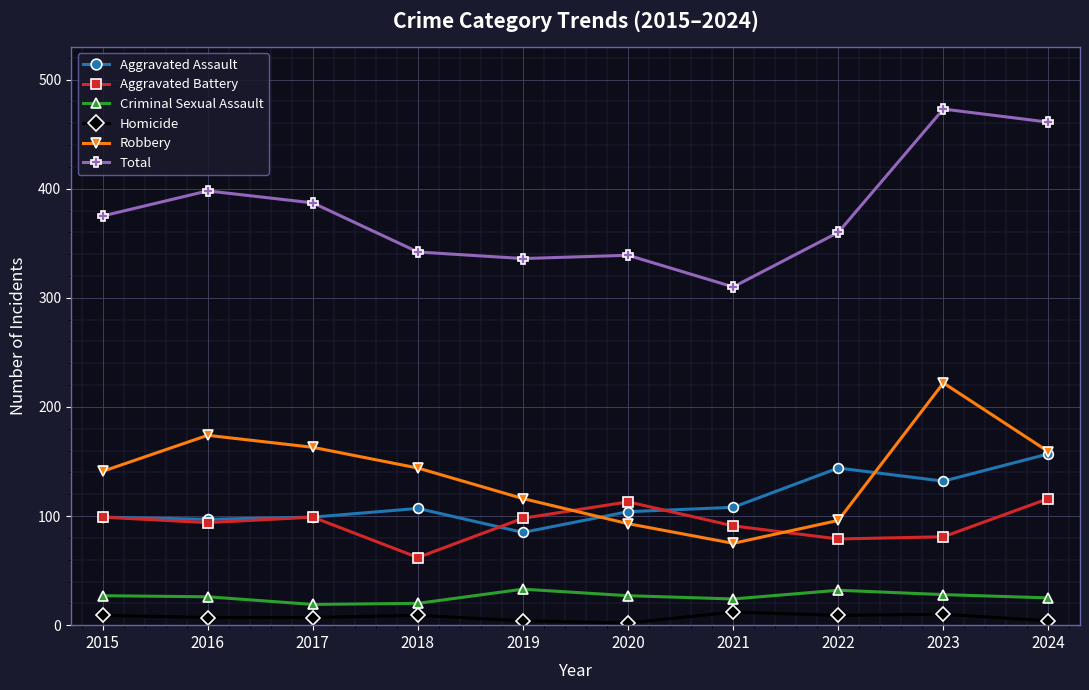

What is the minimum value shown in the chart?

2